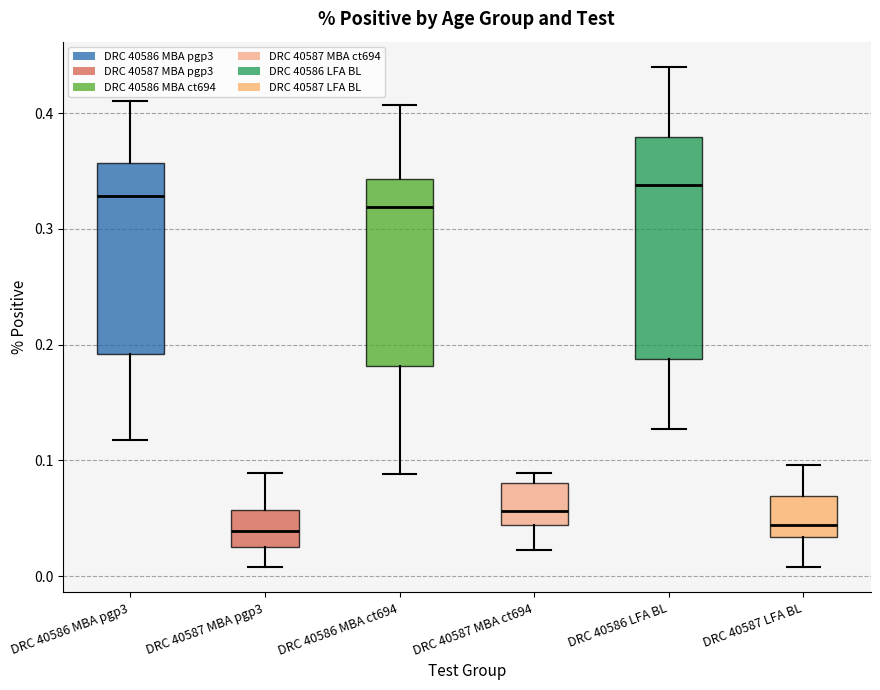

Where does the median line of the box for DRC 40587 LFA BL sit on the y-axis? The values are not printed on the chart, so give them approximately, as read against the axis.

0.04